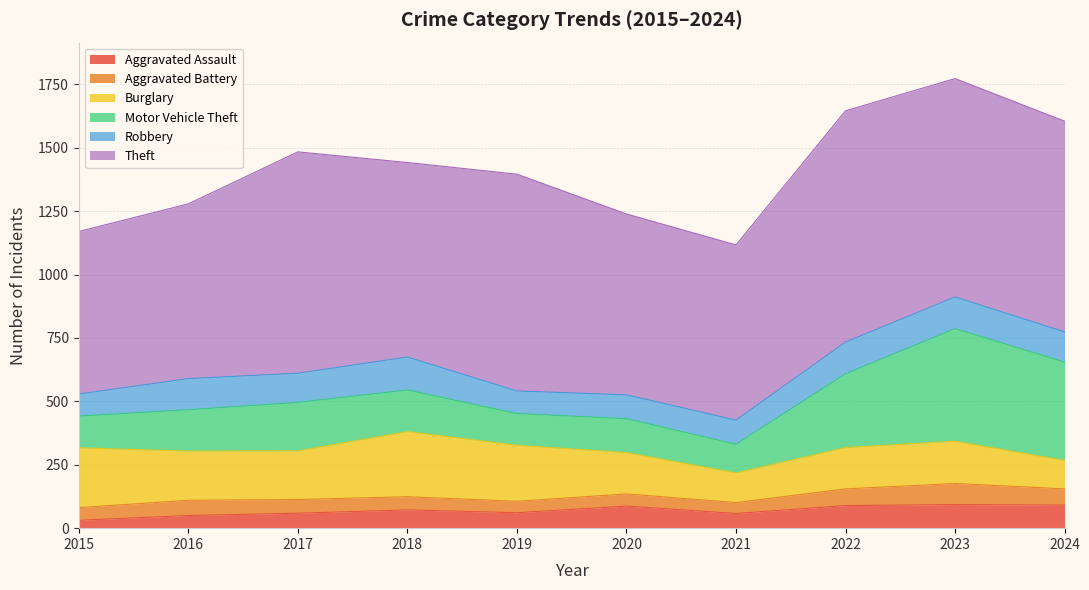

At which category is the sum across all series the highest?

2023